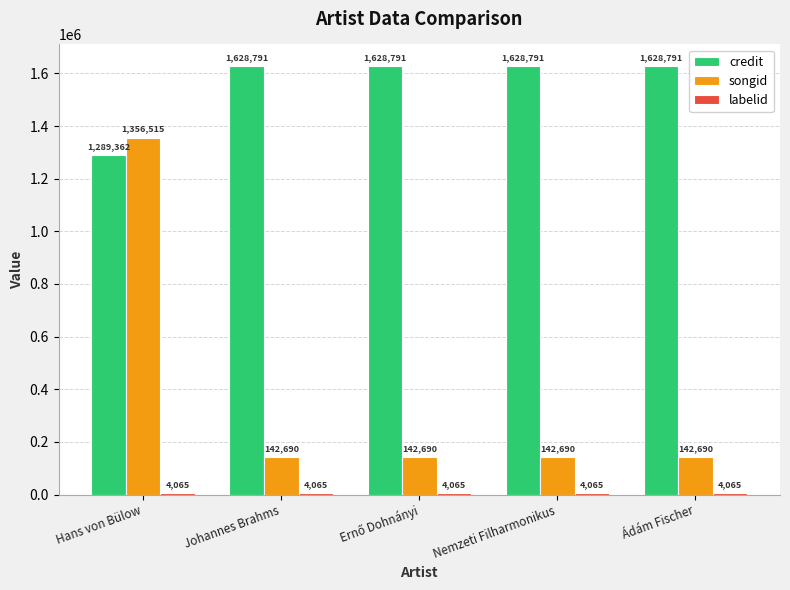

What is the approximate value of songid at Nemzeti Filharmonikus?

142690